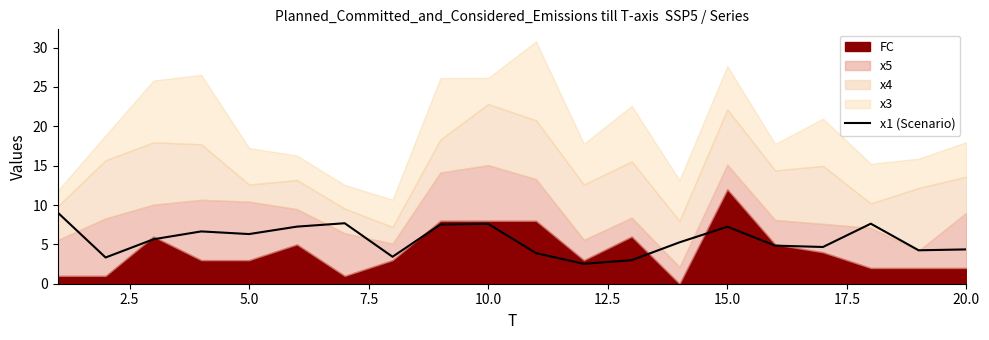

What is the maximum value for x1 (Scenario)?

9.0